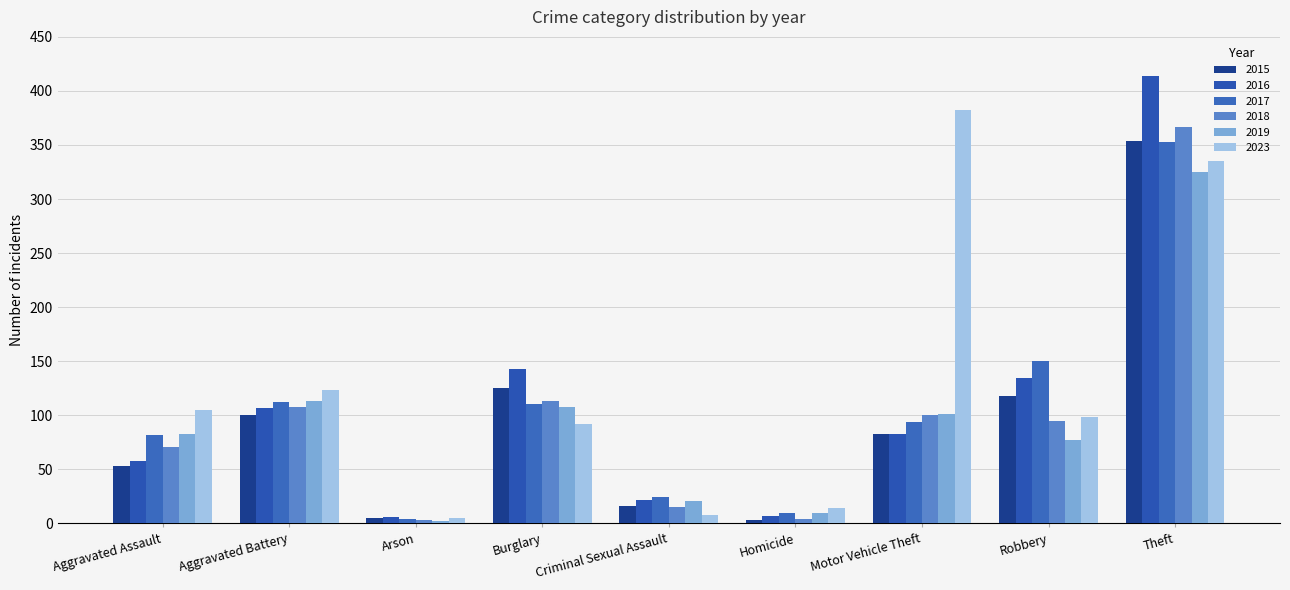

What is the total value across all series at Motor Vehicle Theft?

843